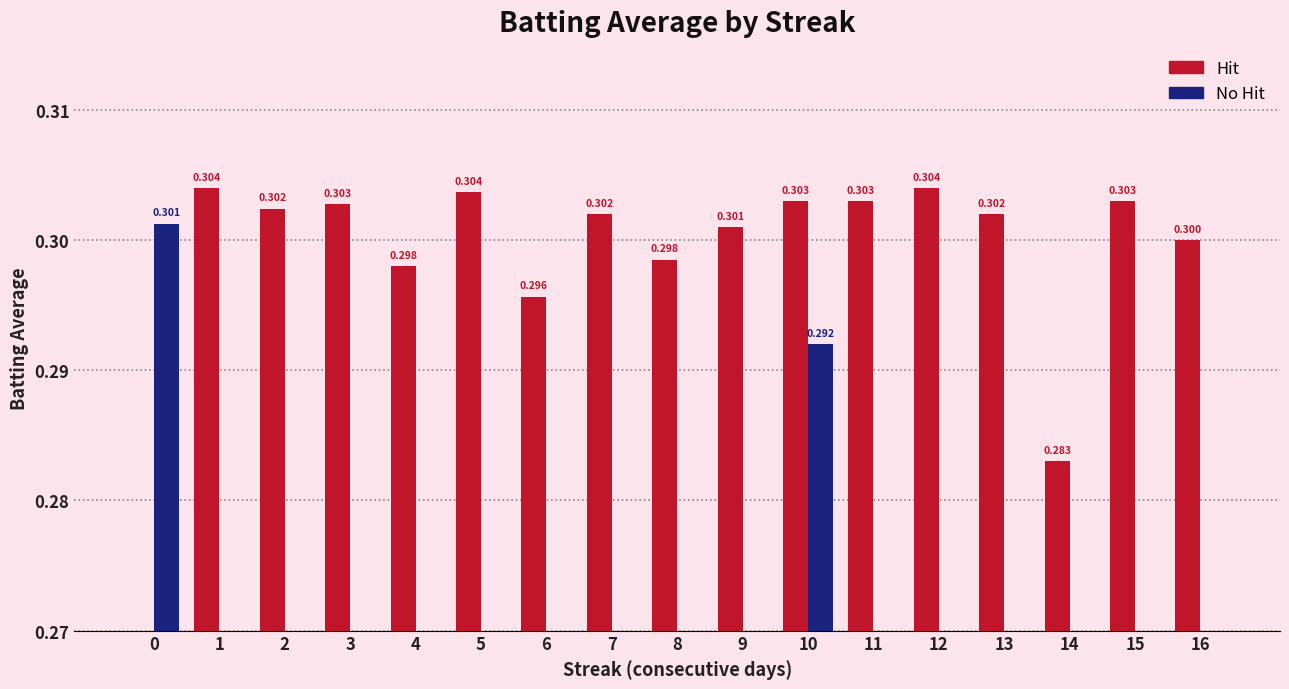

How many data points in Hit are above 0?

16